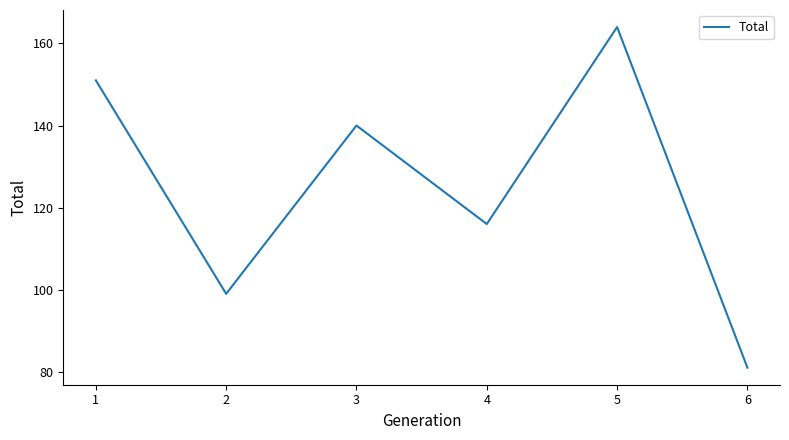

Reading left to right, what are all the values shown in this chart?

1=151	2=99	3=140	4=116	5=164	6=81